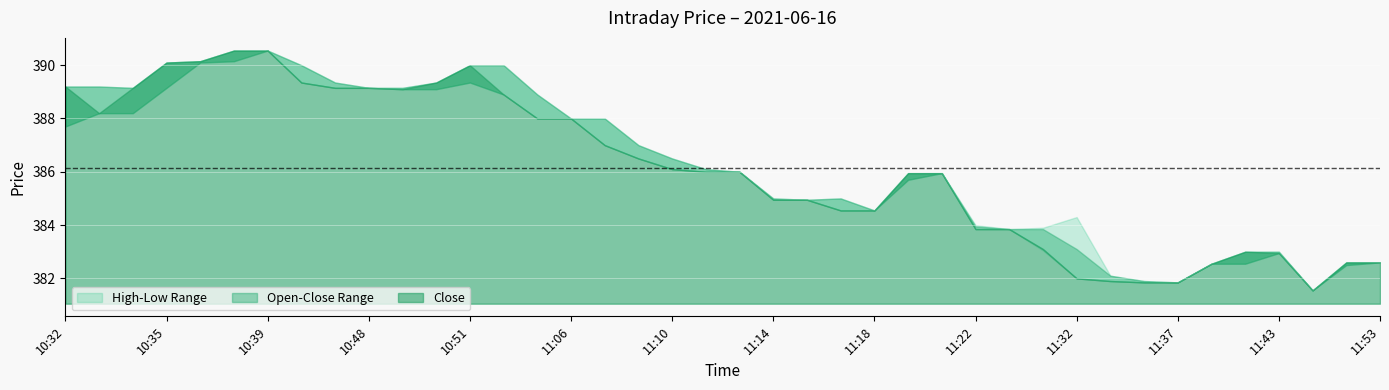

Reading right to left, transcribe all the data shown in this chart.

Open: 11:53=382.6	11:51=382.5	11:49=381.6	11:43=383.0	11:42=382.6	11:41=382.6	11:37=381.9	11:34=381.9	11:33=382.1	11:32=383.1	11:31=383.9	11:30=383.9	11:22=383.9	11:21=385.9	11:19=385.7	11:18=384.6	11:16=385.0	11:15=384.9	11:14=385.0	11:13=386.0	11:11=386.1	11:10=386.5	11:09=387.0	11:07=388.0	11:06=388.0	10:59=388.9	10:58=390.0	10:51=389.4	10:50=389.1	10:49=389.1	10:48=389.1	10:45=389.4	10:44=390.0	10:39=390.6	10:37=390.1	10:36=390.1	10:35=389.1	10:34=388.2	10:33=389.2	10:32=387.7
High: 11:53=382.6	11:51=382.6	11:49=381.6	11:43=383.0	11:42=383.0	11:41=382.6	11:37=381.9	11:34=381.9	11:33=382.1	11:32=384.3	11:31=383.9	11:30=383.9	11:22=384.0	11:21=385.9	11:19=385.9	11:18=384.6	11:16=385.0	11:15=384.9	11:14=385.0	11:13=386.0	11:11=386.1	11:10=386.5	11:09=387.0	11:07=388.0	11:06=388.0	10:59=388.9	10:58=390.0	10:51=390.0	10:50=389.4	10:49=389.1	10:48=389.1	10:45=389.4	10:44=390.0	10:39=390.6	10:37=390.6	10:36=390.1	10:35=390.1	10:34=389.1	10:33=389.2	10:32=389.2
Low: 11:53=382.6	11:51=382.5	11:49=381.6	11:43=382.9	11:42=382.6	11:41=382.6	11:37=381.9	11:34=381.9	11:33=381.9	11:32=382.0	11:31=383.1	11:30=383.9	11:22=383.9	11:21=385.9	11:19=385.7	11:18=384.6	11:16=384.6	11:15=384.9	11:14=384.9	11:13=386.0	11:11=386.0	11:10=386.1	11:09=386.5	11:07=387.0	11:06=388.0	10:59=388.0	10:58=388.9	10:51=389.4	10:50=389.1	10:49=389.1	10:48=389.1	10:45=389.1	10:44=389.4	10:39=390.6	10:37=390.1	10:36=390.1	10:35=389.1	10:34=388.2	10:33=388.2	10:32=387.7
Close: 11:53=382.6	11:51=382.6	11:49=381.6	11:43=382.9	11:42=383.0	11:41=382.6	11:37=381.9	11:34=381.9	11:33=381.9	11:32=382.0	11:31=383.1	11:30=383.9	11:22=383.9	11:21=385.9	11:19=385.9	11:18=384.6	11:16=384.6	11:15=384.9	11:14=384.9	11:13=386.0	11:11=386.0	11:10=386.1	11:09=386.5	11:07=387.0	11:06=388.0	10:59=388.0	10:58=388.9	10:51=390.0	10:50=389.4	10:49=389.1	10:48=389.1	10:45=389.1	10:44=389.4	10:39=390.6	10:37=390.6	10:36=390.1	10:35=390.1	10:34=389.1	10:33=388.2	10:32=389.2